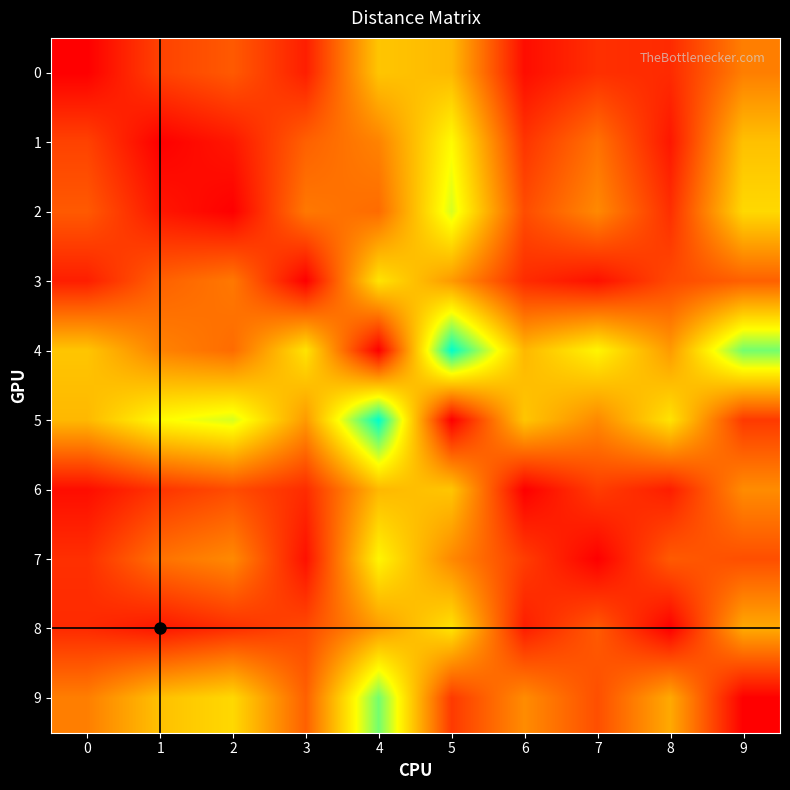

What is the spread (max minus min) of values at 3?

7.8